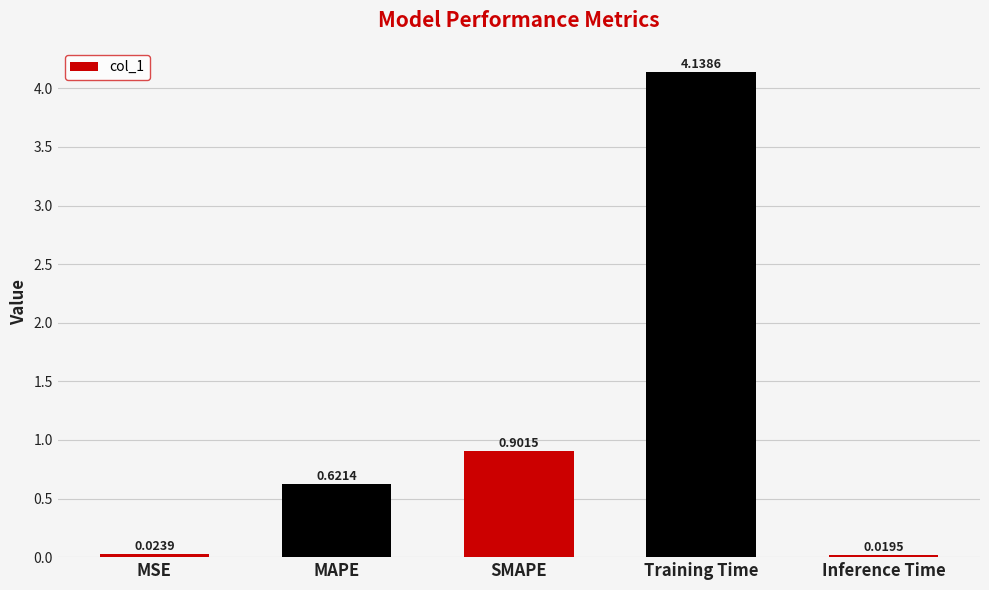

Is it true that the value at SMAPE is 1.3?

False